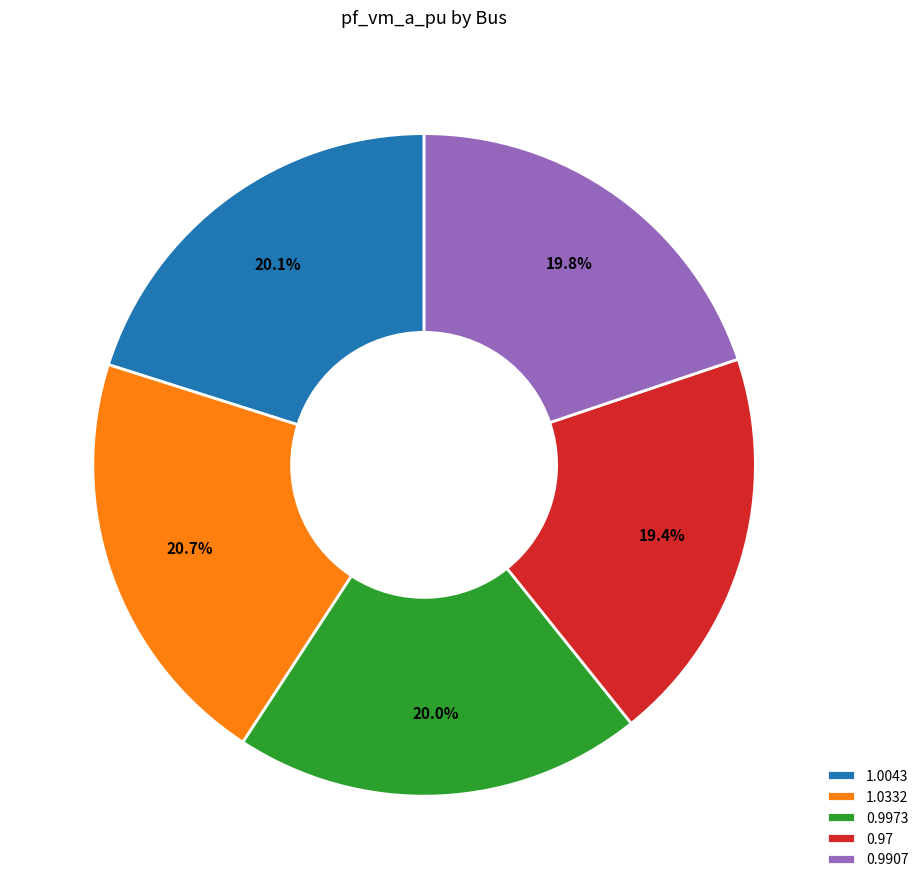

Is the sum of 1.0043 and 1.0332 greater than half?

No